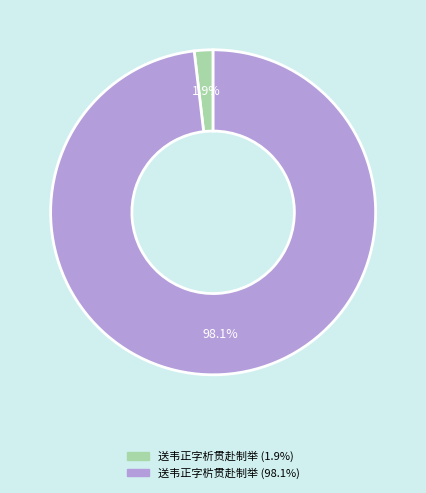

Between 送韦正字析贯赴制举 and 送韦正字㭊贯赴制举, which is larger?

送韦正字㭊贯赴制举